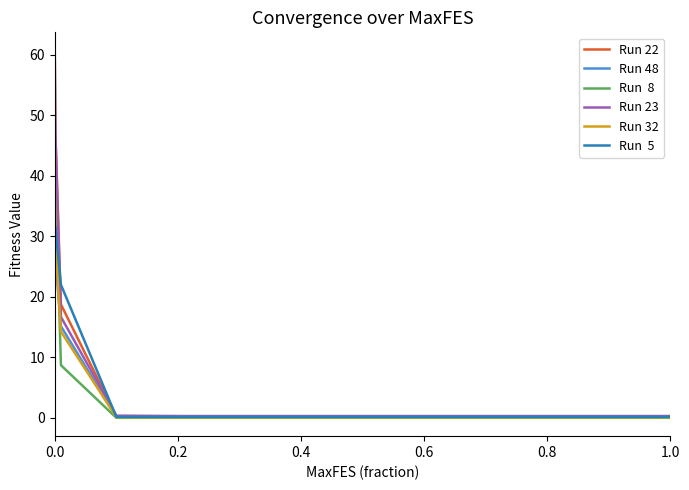

How many series are shown in this chart?

6